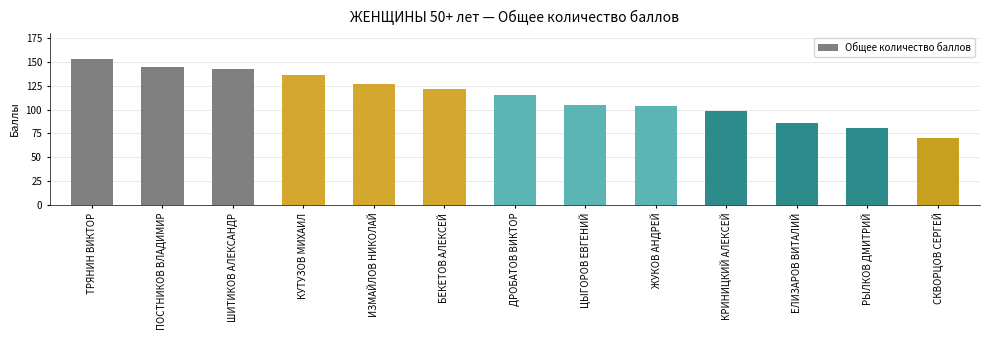

Reading right to left, transcribe all the data shown in this chart.

СКВОРЦОВ СЕРГЕЙ=70	РЫЛКОВ ДМИТРИЙ=81	ЕЛИЗАРОВ ВИТАЛИЙ=86	КРИНИЦКИЙ АЛЕКСЕЙ=98	ЖУКОВ АНДРЕЙ=104	ЦЫГОРОВ ЕВГЕНИЙ=105	ДРОБАТОВ ВИКТОР=115	БЕКЕТОВ АЛЕКСЕЙ=122	ИЗМАЙЛОВ НИКОЛАЙ=127	КУТУЗОВ МИХАИЛ=136	ШИТИКОВ АЛЕКСАНДР=143	ПОСТНИКОВ ВЛАДИМИР=145	ТРЯНИН ВИКТОР=153